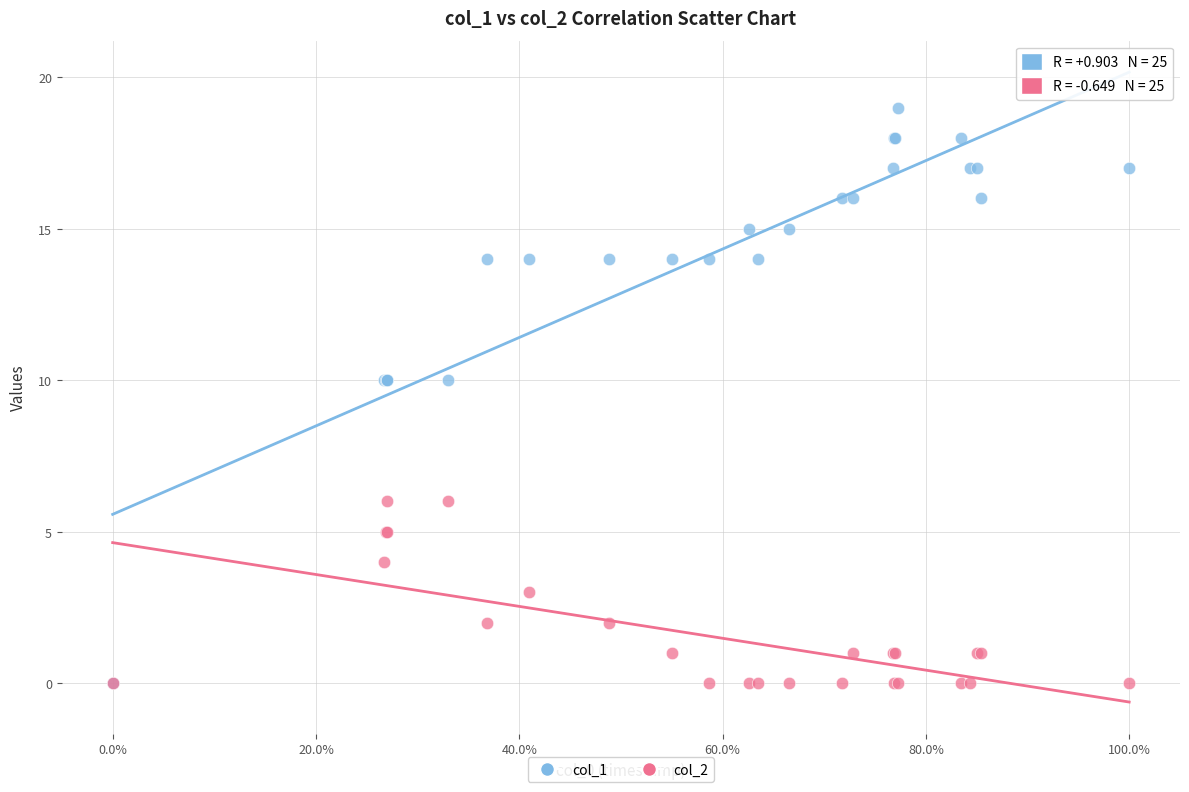

What are all the series names shown in the legend?

col_1, col_2